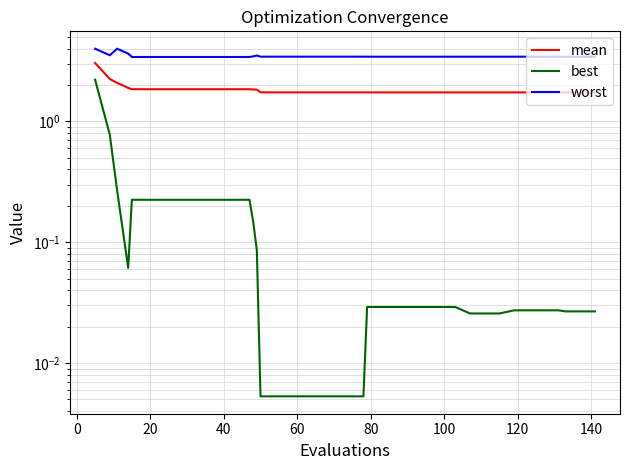

Reading left to right, transcribe all the data shown in this chart.

mean: 3.0	2.2	2.1	1.9	1.8	1.8	1.8	1.8	1.8	1.8	1.8	1.8	1.8	1.8	1.8	1.7	1.7	1.7	1.7	1.7	1.7	1.7	1.7	1.7	1.7	1.7	1.7	1.7	1.7	1.7	1.7	1.7	1.7	1.7	1.7	1.7	1.7	1.7	1.7	1.7
best: 2.2	0.8	0.3	0.1	0.2	0.2	0.2	0.2	0.2	0.2	0.2	0.2	0.2	0.1	0.1	0.0	0.0	0.0	0.0	0.0	0.0	0.0	0.0	0.0	0.0	0.0	0.0	0.0	0.0	0.0	0.0	0.0	0.0	0.0	0.0	0.0	0.0	0.0	0.0	0.0
worst: 4.0	3.5	4.0	3.6	3.4	3.4	3.4	3.4	3.4	3.4	3.4	3.4	3.4	3.5	3.5	3.4	3.4	3.4	3.4	3.4	3.4	3.4	3.4	3.4	3.4	3.4	3.4	3.4	3.4	3.4	3.4	3.4	3.4	3.4	3.4	3.4	3.4	3.4	3.4	3.4